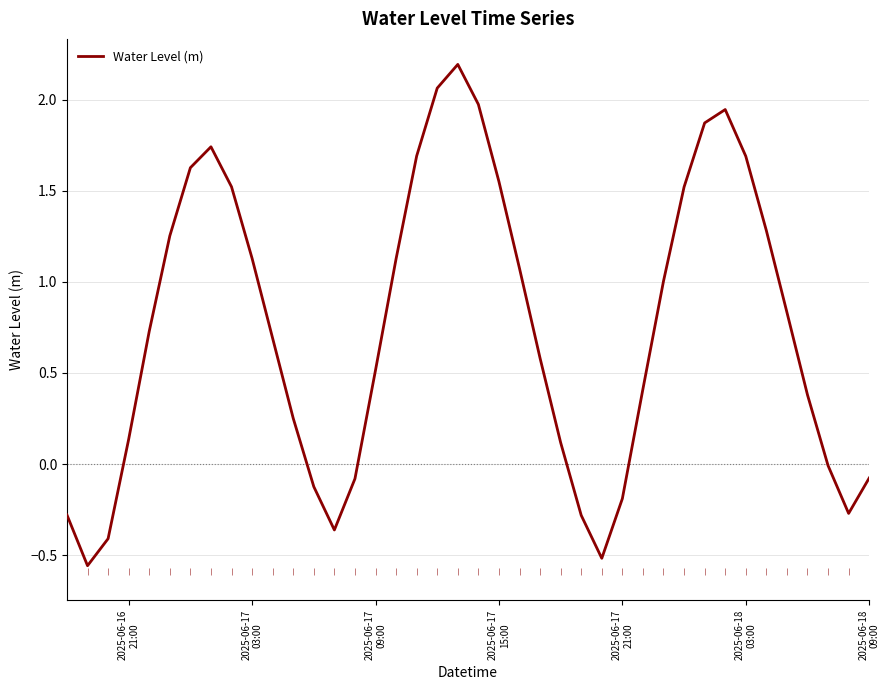

How many interior local peaks (higher than both neighbors) does the data have?

3